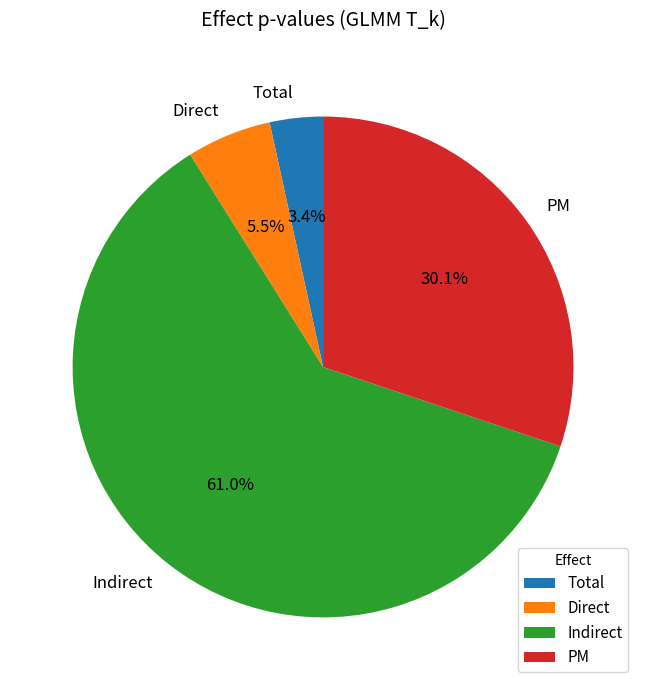

What portion of the pie excludes Indirect?

39.0%